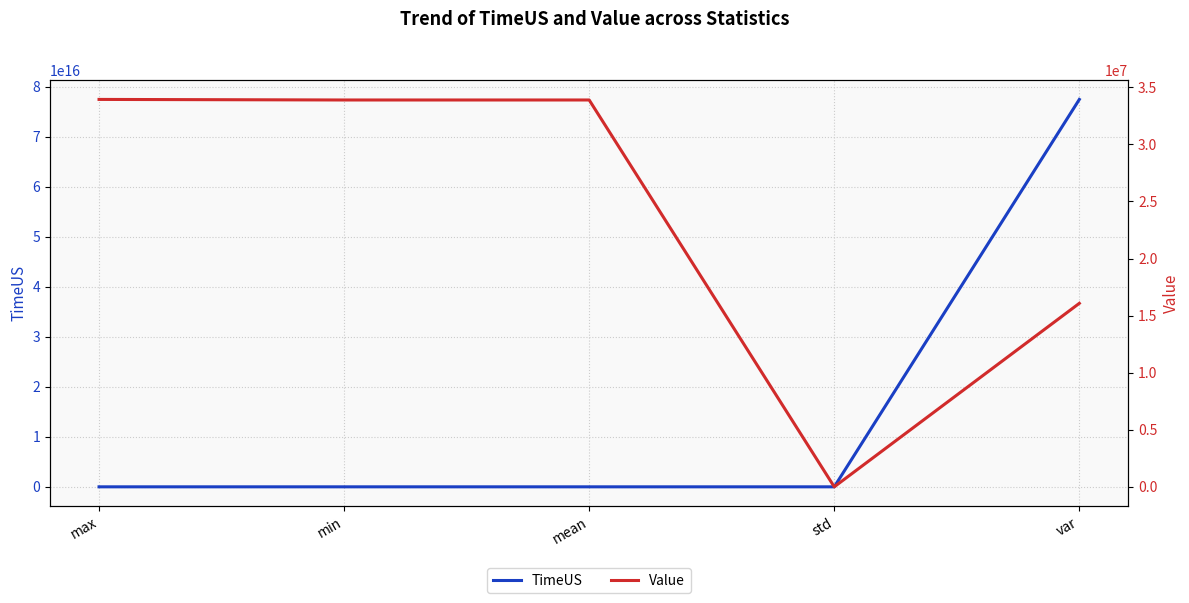

Which category has the lowest value in the Value series?

std